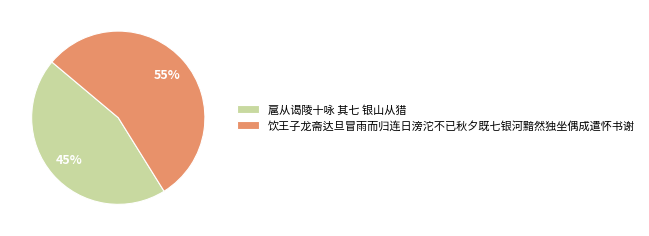

Between 扈从谒陵十咏 其七 银山从猎 and 饮王子龙斋达旦冒雨而归连日滂沱不已秋夕既七银河黯然独坐偶成遣怀书谢, which is larger?

饮王子龙斋达旦冒雨而归连日滂沱不已秋夕既七银河黯然独坐偶成遣怀书谢